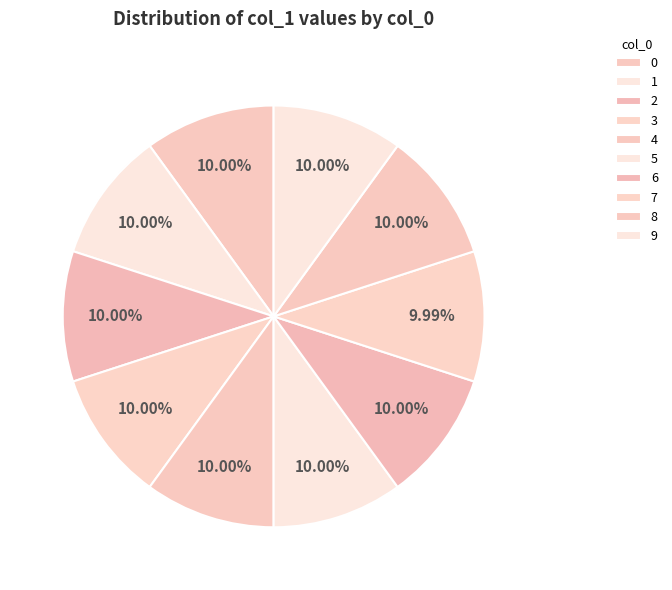

Which has a higher value, 2 or 7?

2